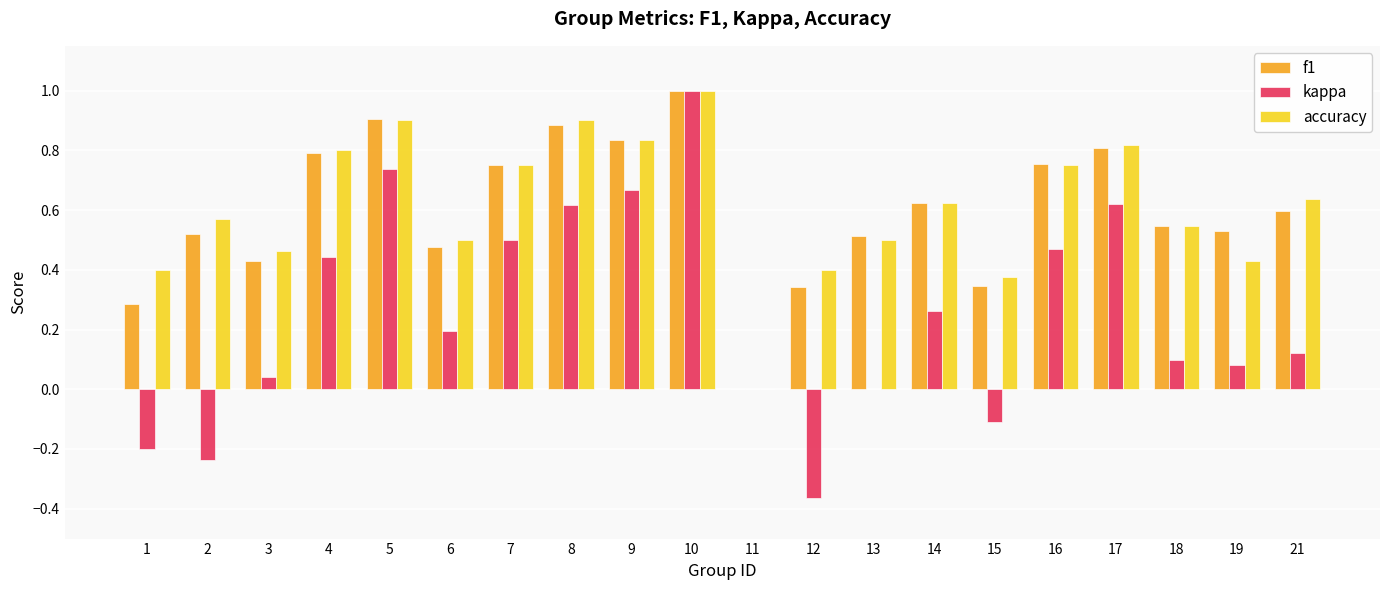

The f1 series shows 0.8 at 3. True or false?

False